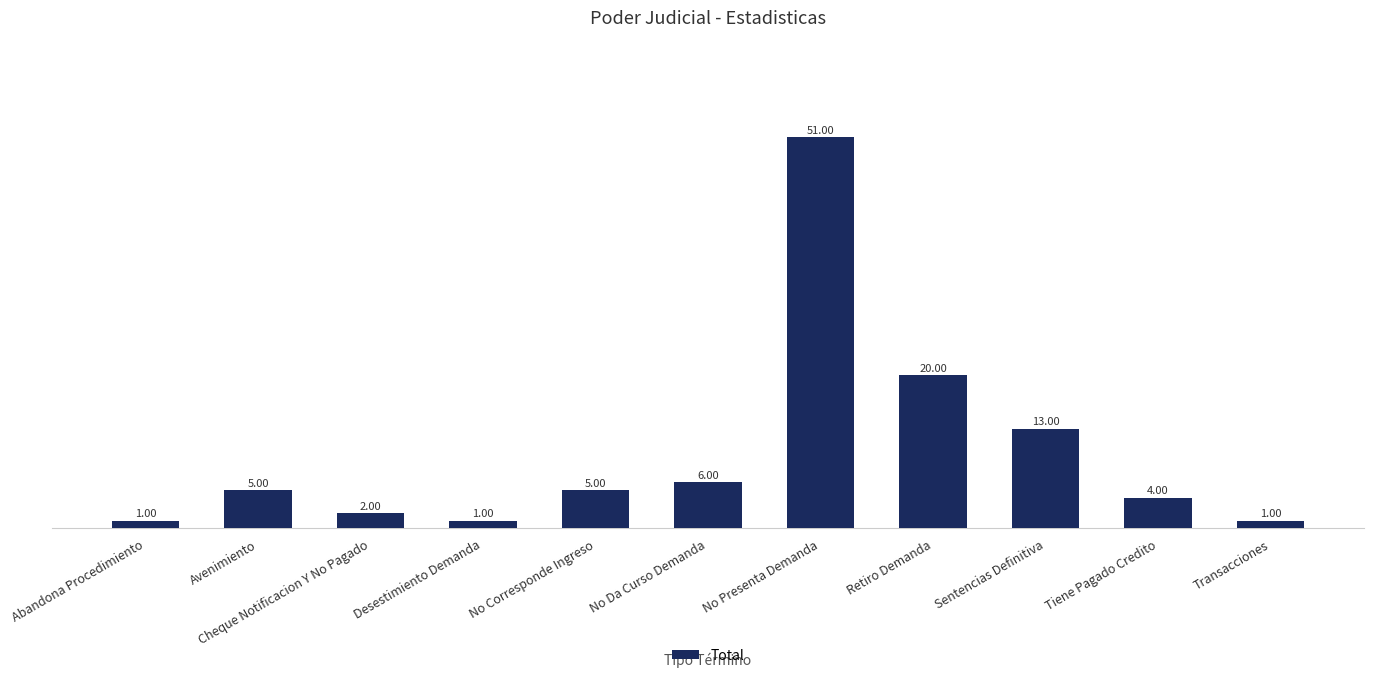

What is the difference between the values at No Presenta Demanda and Cheque Notificacion Y No Pagado?

49